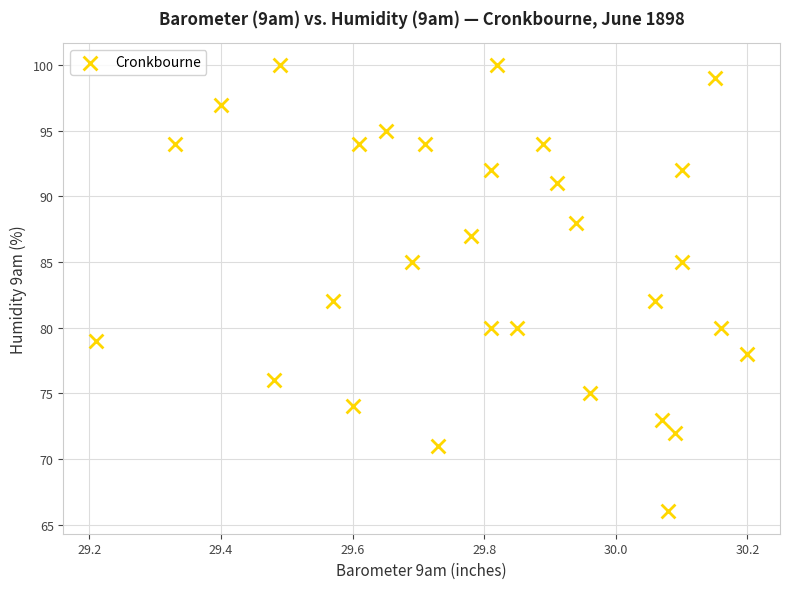

What is the range of Y values (max minus min)?

34